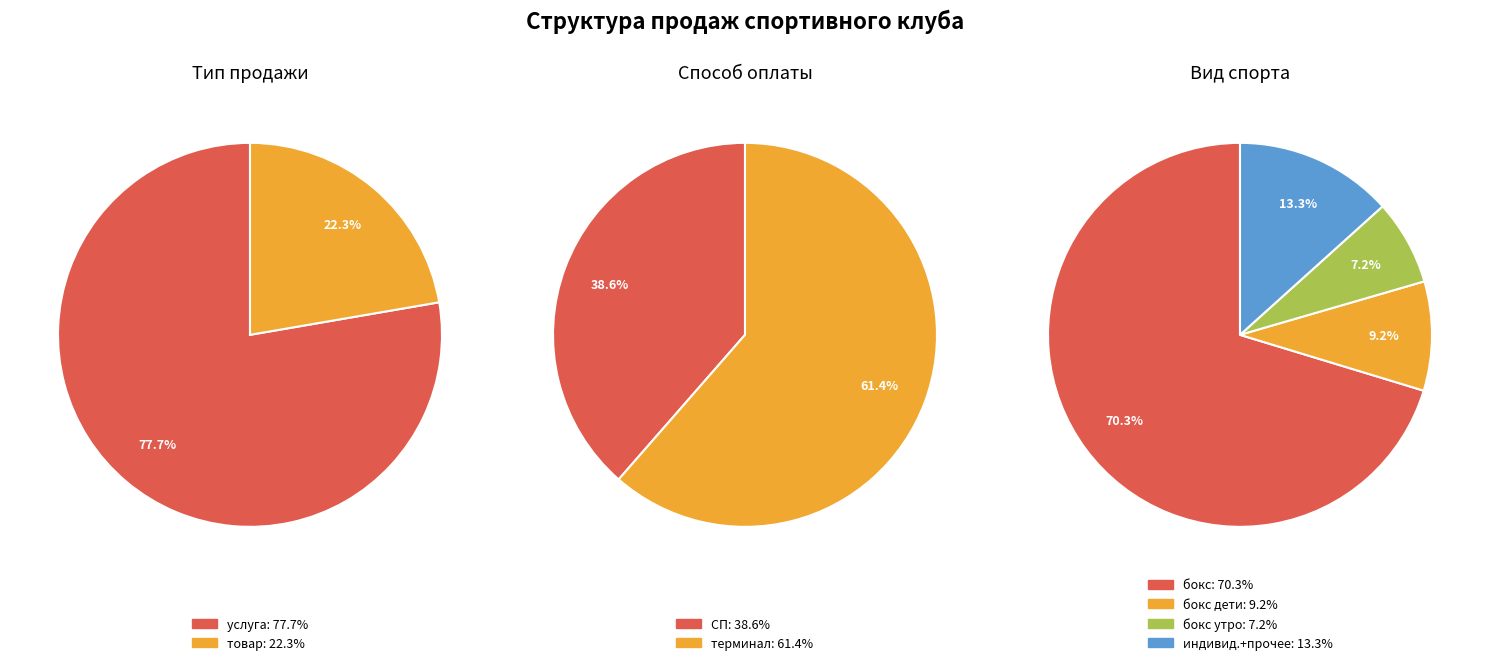

Combined, what portion of the pie is товар and услуга?

100.0%